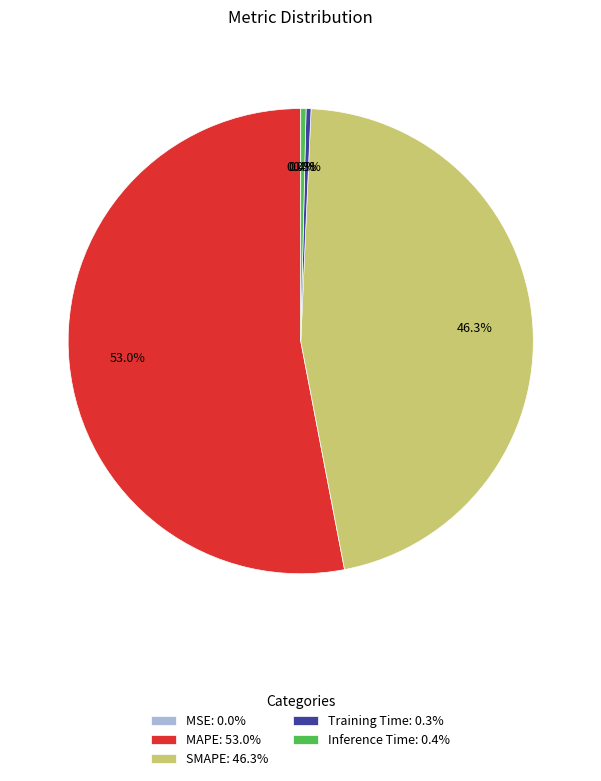

Which has a higher value, Training Time: 0.3% or MAPE: 53.0%?

MAPE: 53.0%